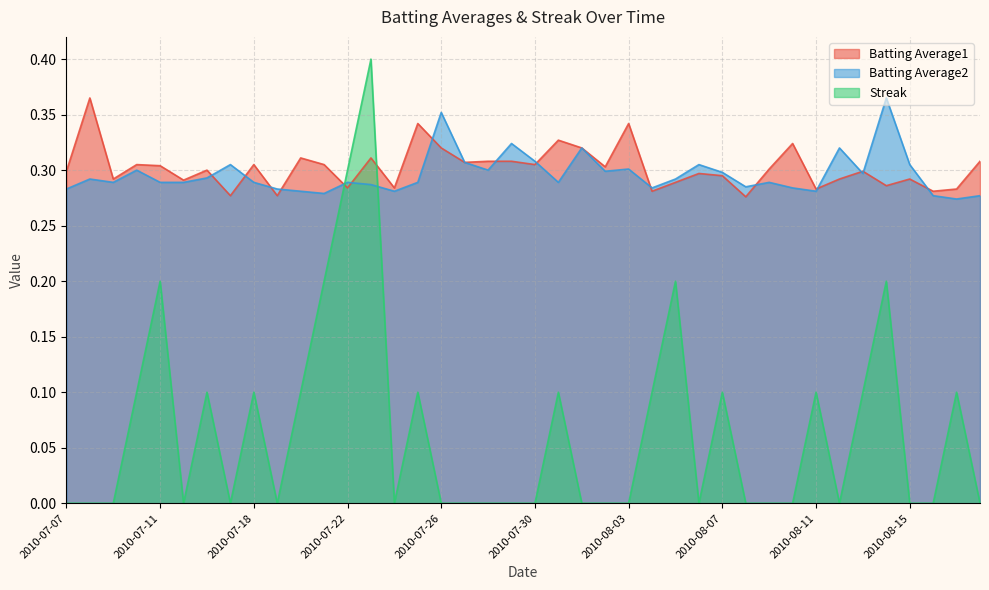

Which category has the highest value in the Batting Average2 series?

2010-08-14